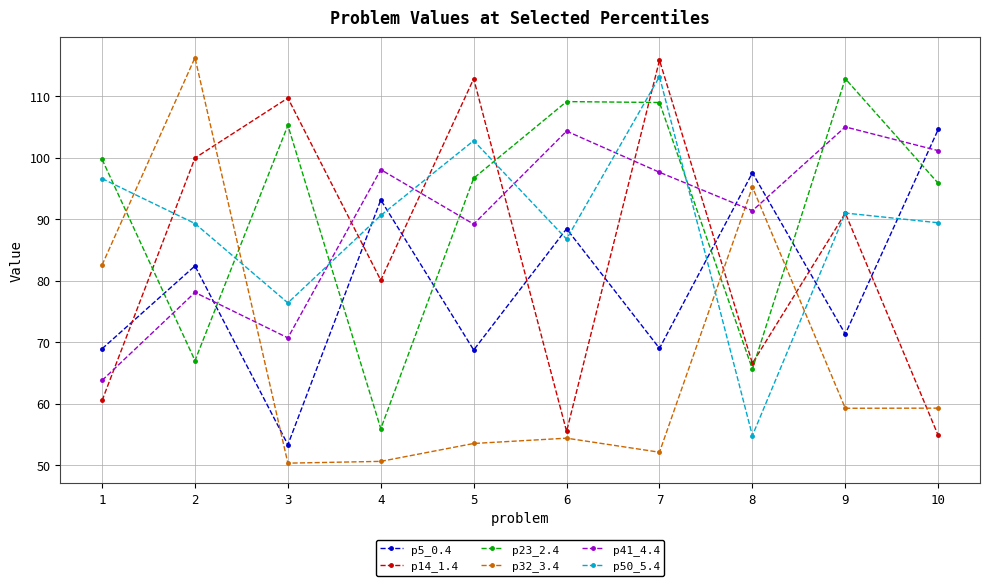

Where do p41_4.4 and p50_5.4 first cross each other?

3 and 4